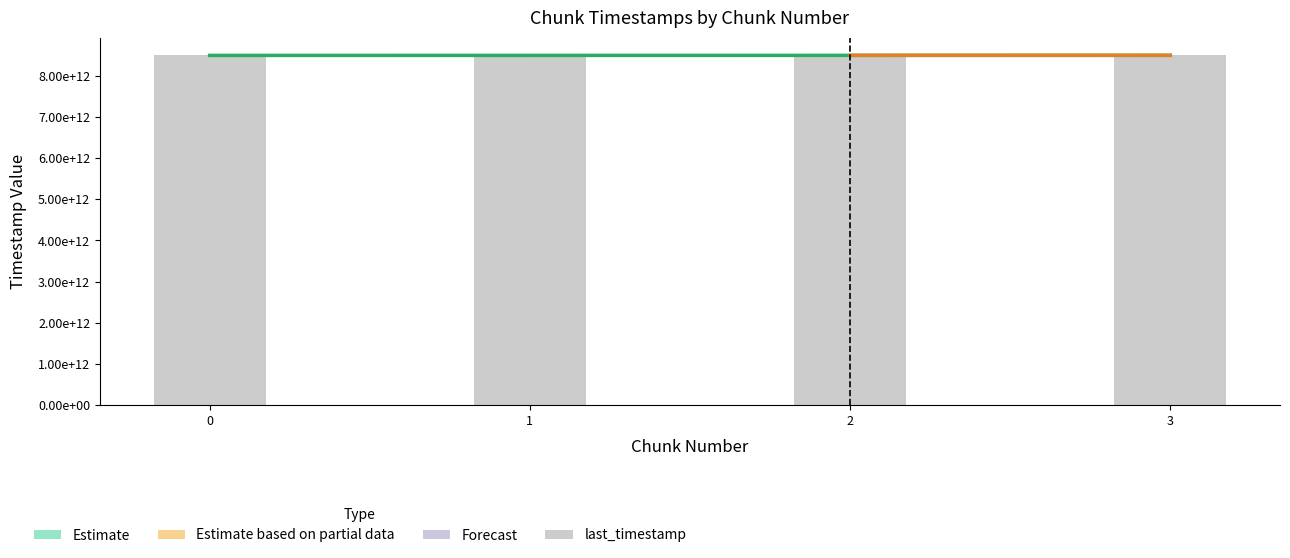

What is the maximum value shown in the chart?

8502111492083